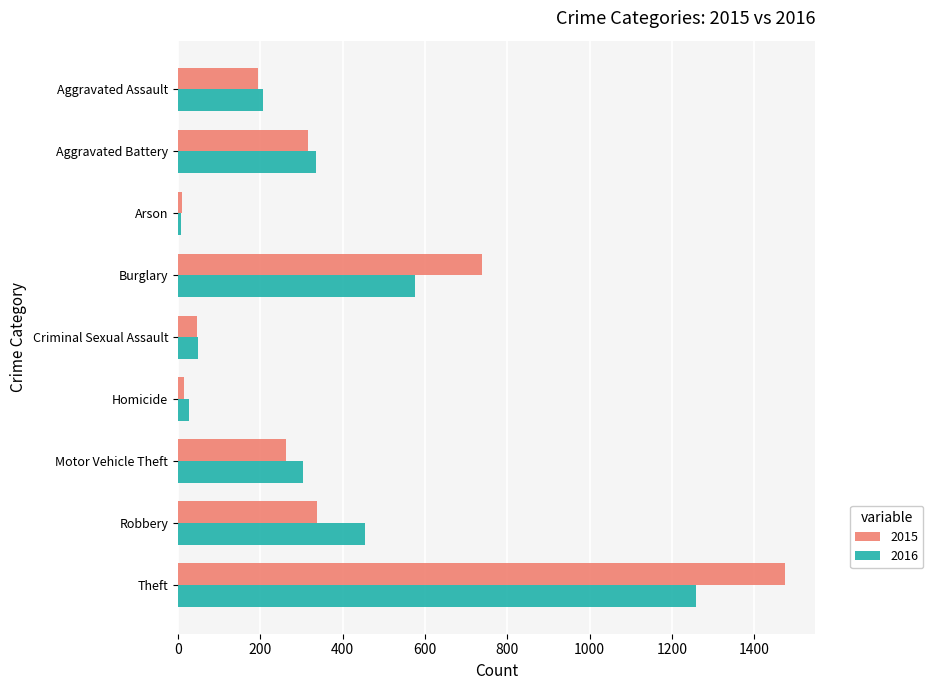

Rank the series at Motor Vehicle Theft from lowest to highest value.

2015, 2016